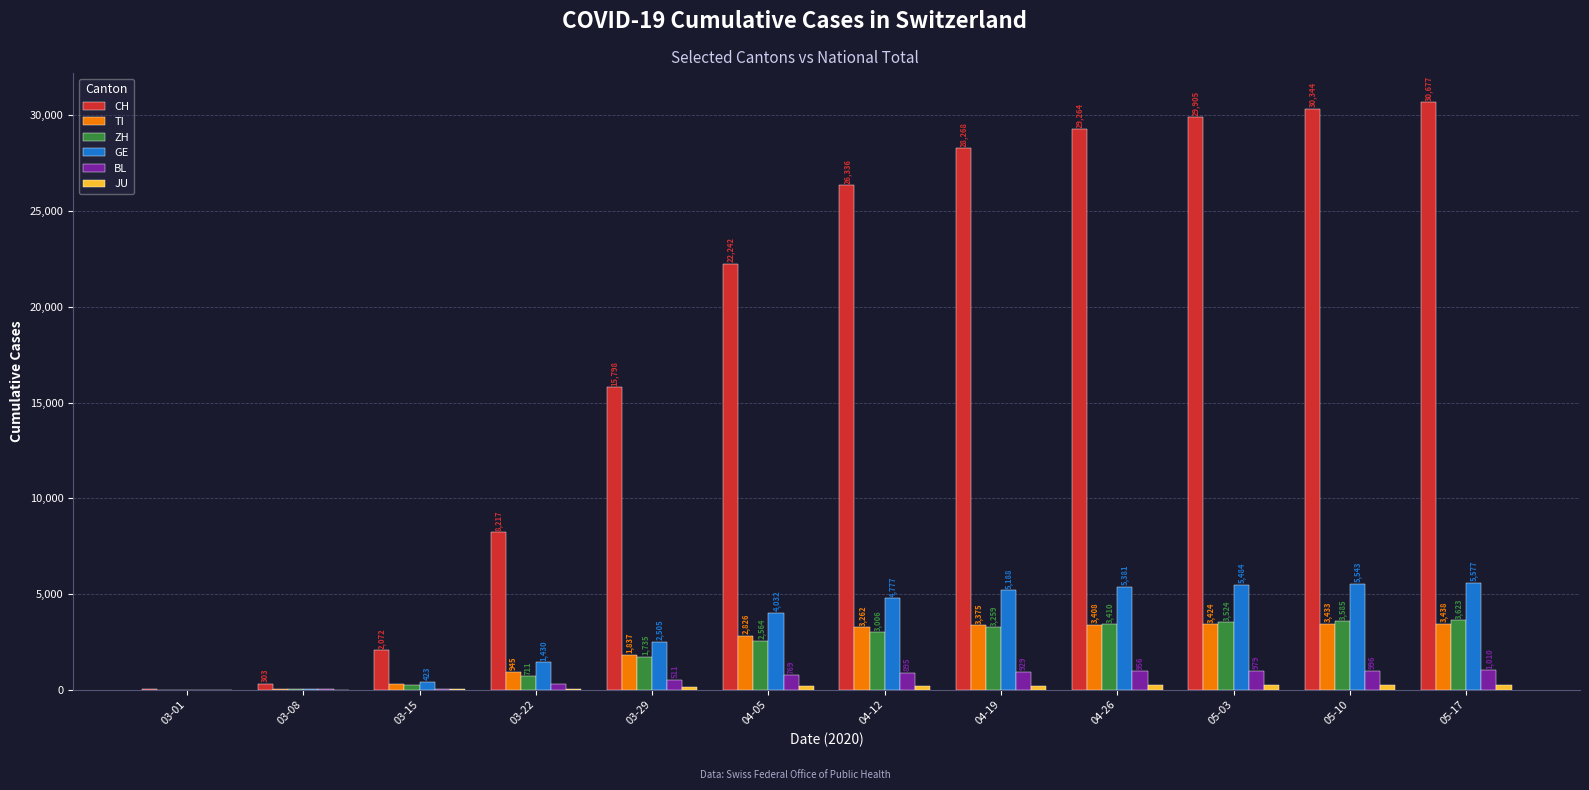

What is the sum of the GE values at 04-12 and 03-15?

5200